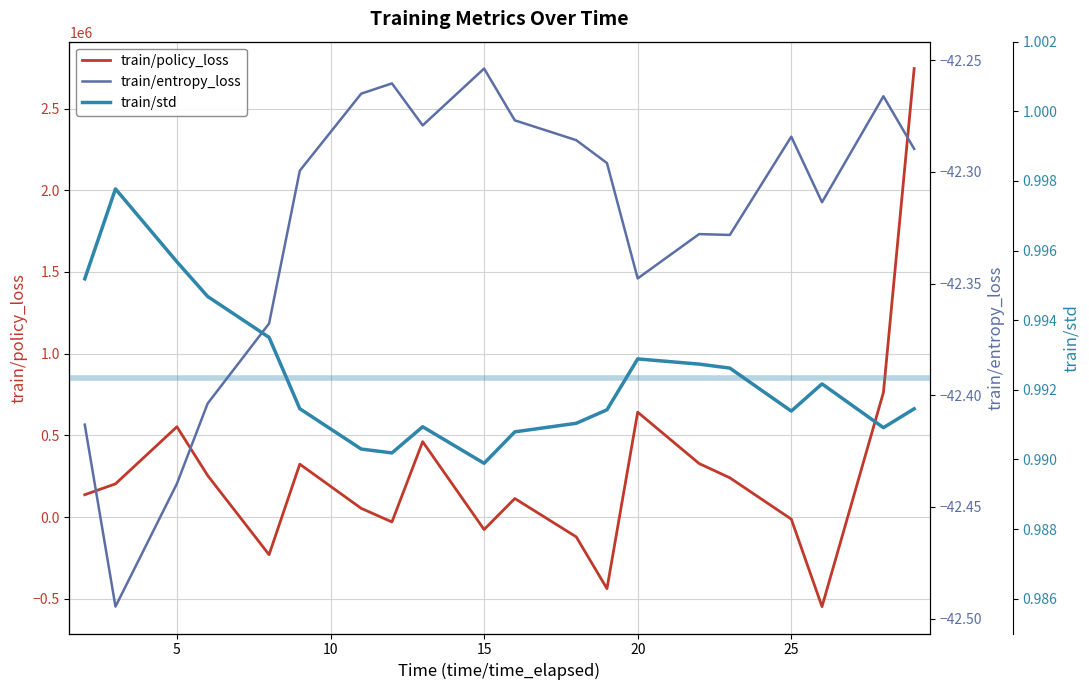

What is the highest value of the train/policy_loss series?

2744252.0